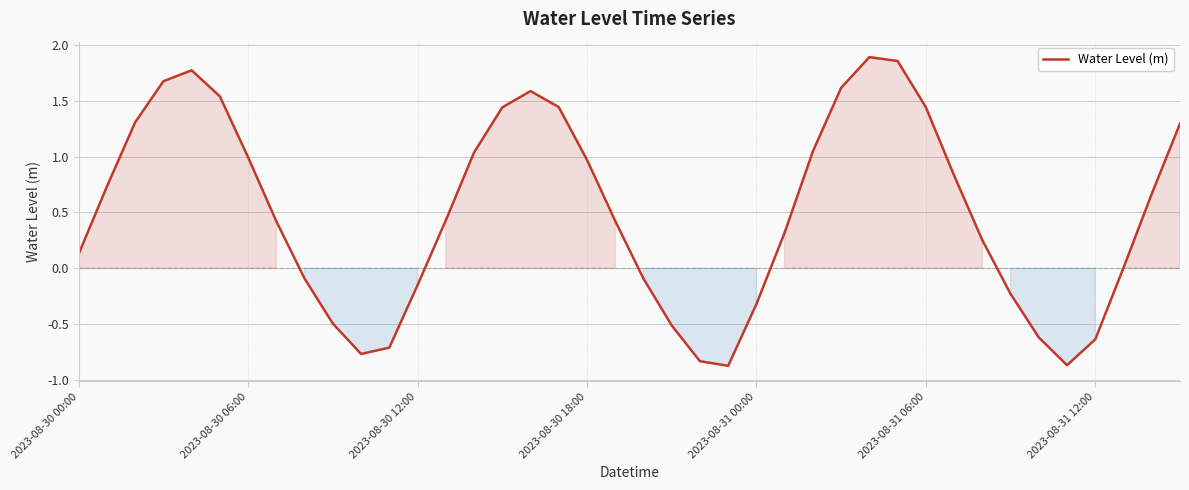

What is the smallest value displayed?

-0.9